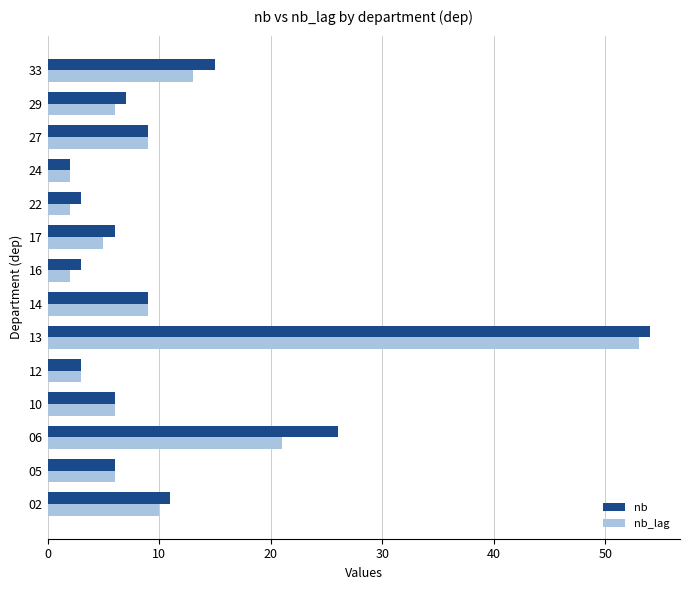

Which series has the largest range (max minus min)?

nb